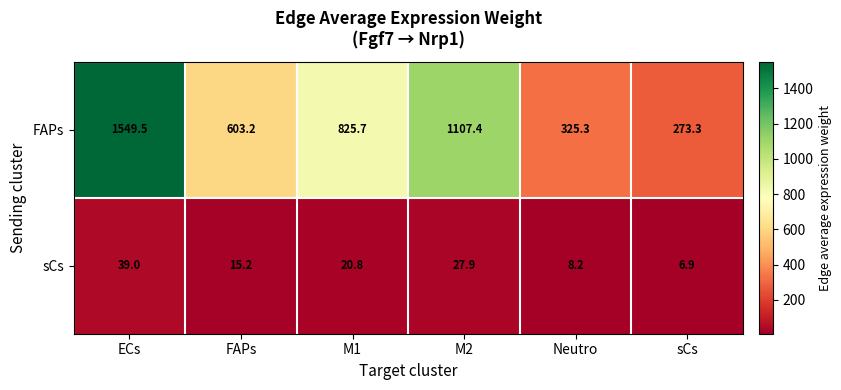

The sCs series shows 15.2 at FAPs. True or false?

True